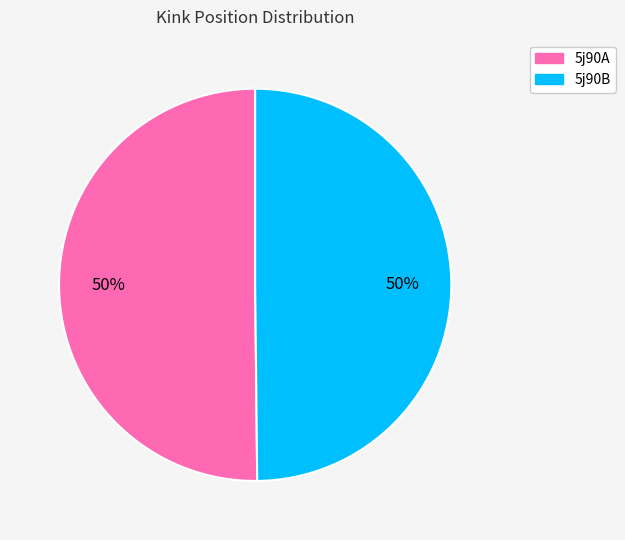

Is the sum of 5j90A and 5j90B greater than half?

Yes